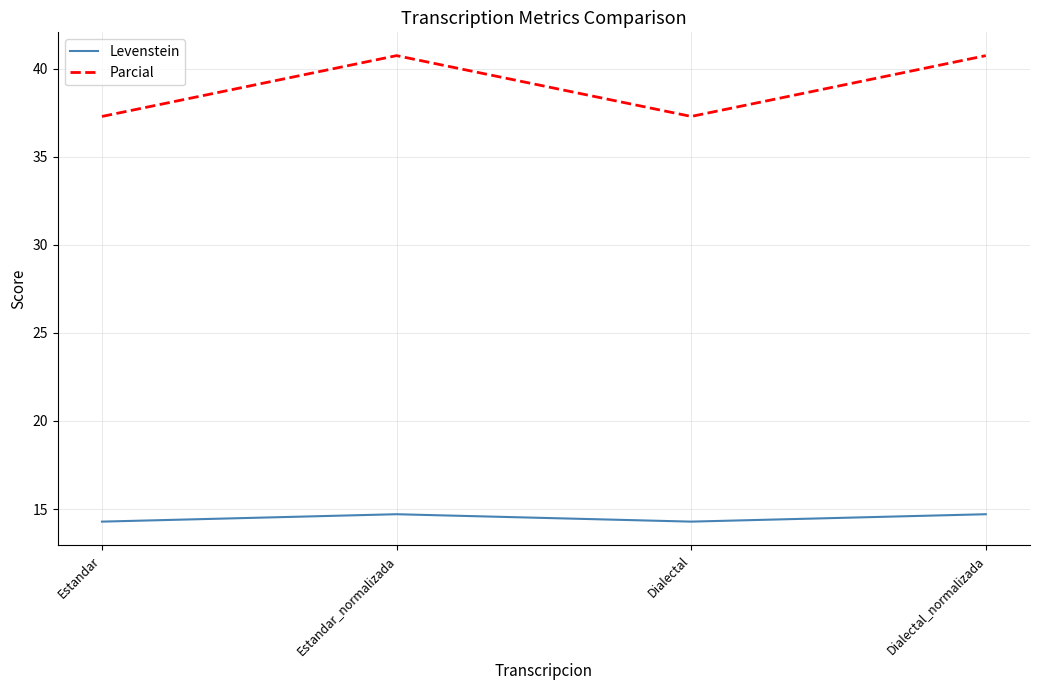

Reading right to left, transcribe all the data shown in this chart.

Levenstein: 14.7	14.3	14.7	14.3
Parcial: 40.7	37.3	40.7	37.3